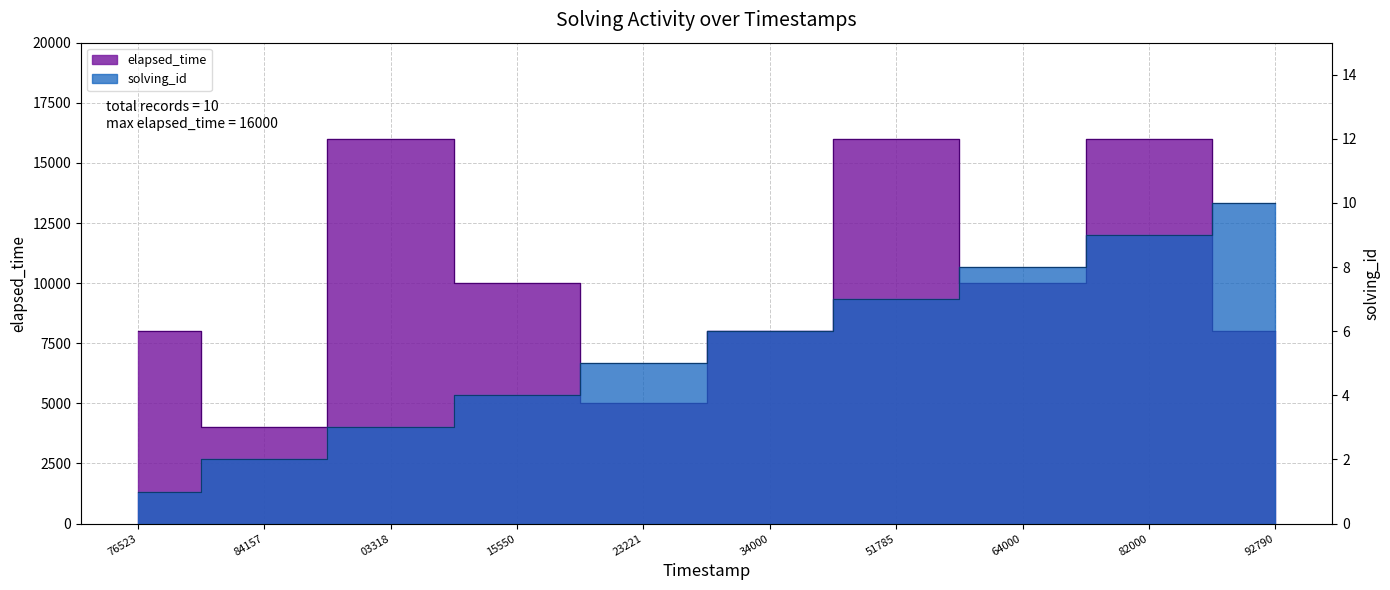

Is the value of solving_id at 76523 greater than the value of elapsed_time at 64000?

No